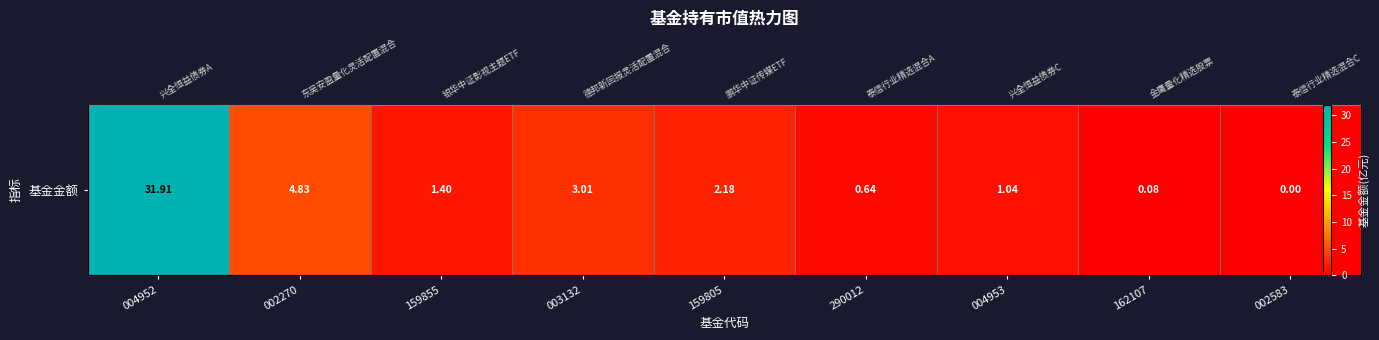

Rank the categories by value from highest to lowest.

004952, 002270, 003132, 159805, 159855, 004953, 290012, 162107, 002583